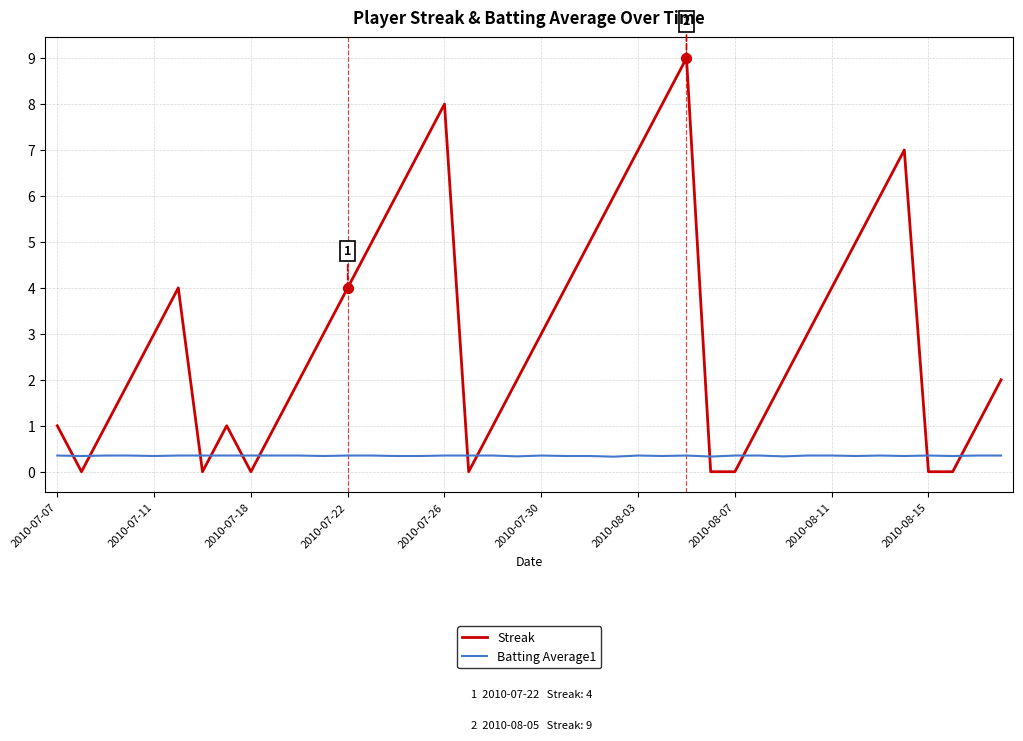

Which series has the largest range (max minus min)?

Streak